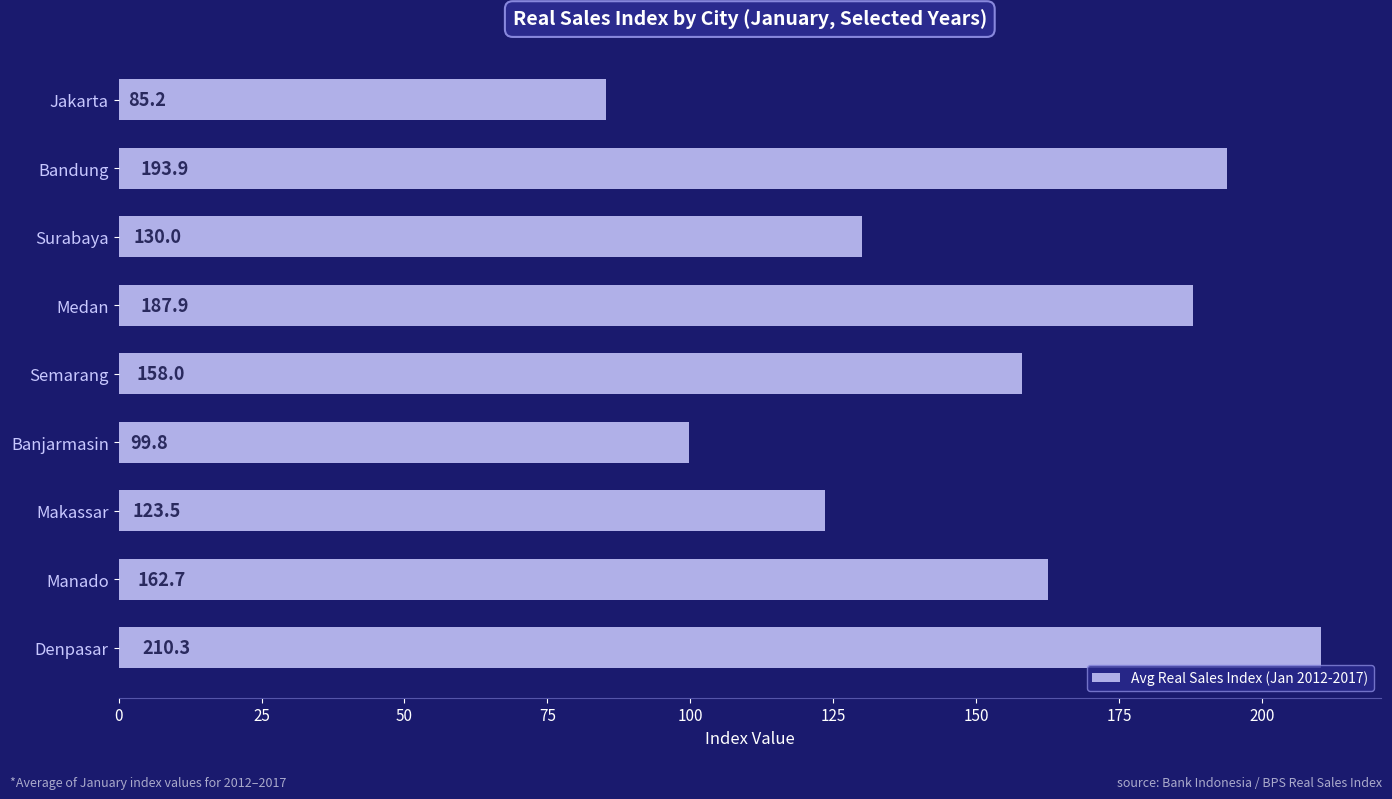

At which label is the value closest to 147?

Semarang